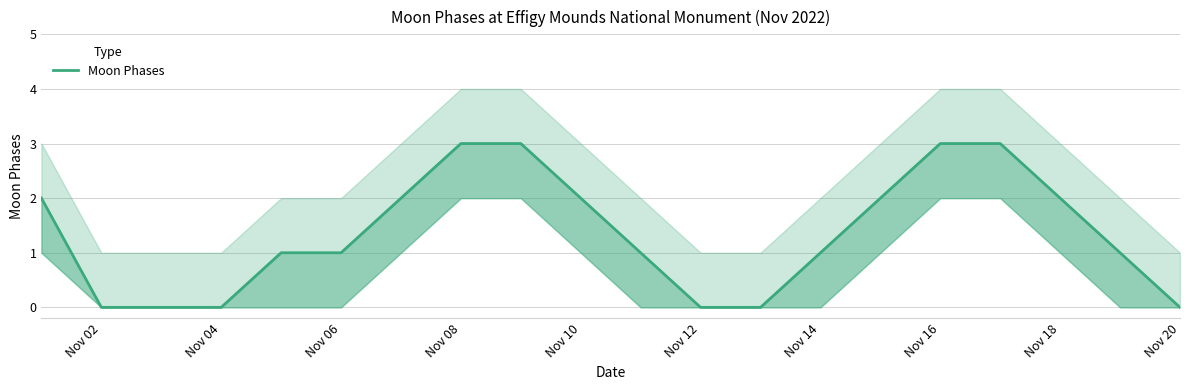

Count the number of categories in the chart.

20